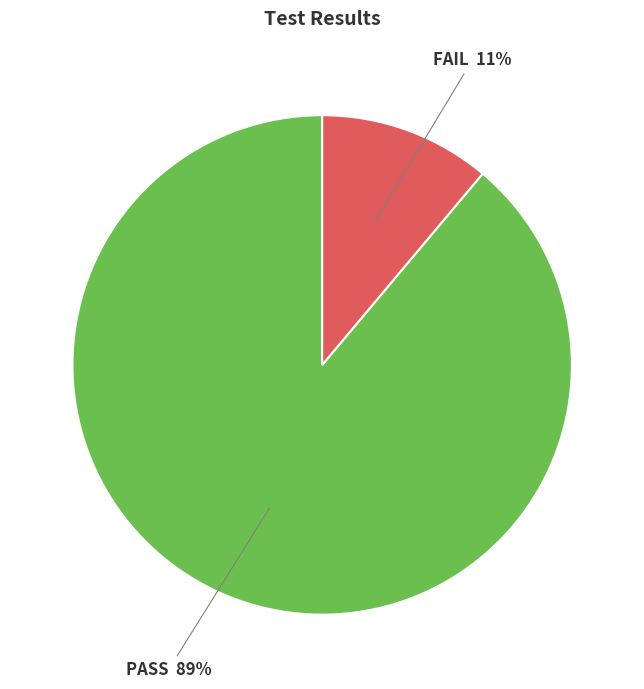

True or false: FAIL accounts for 26% of the total.

False